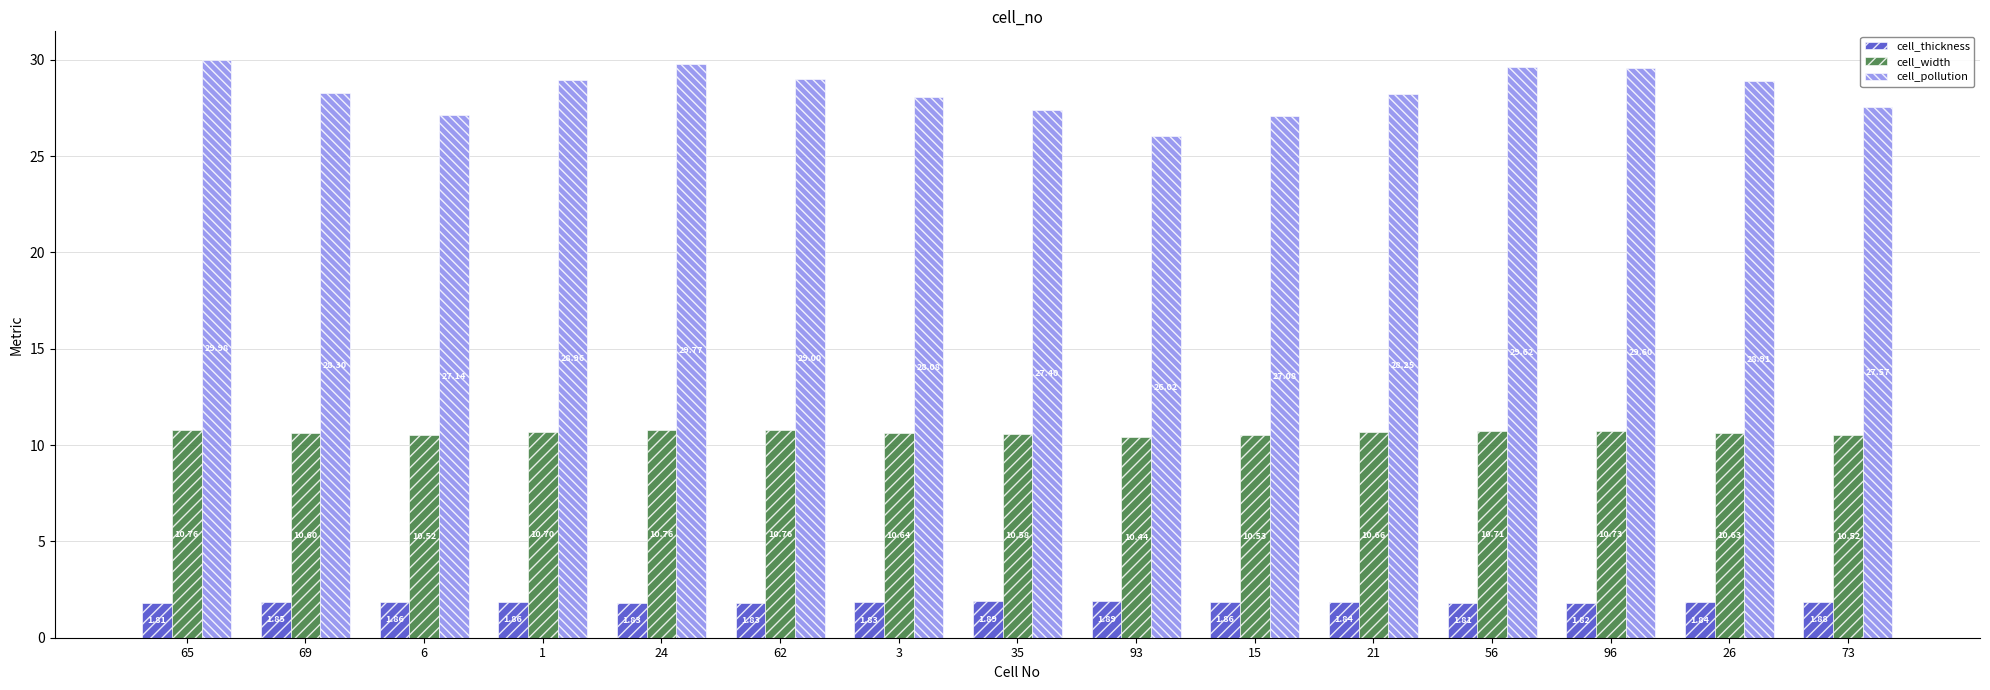

At 15, list the series in order from smallest to largest.

cell_thickness, cell_width, cell_pollution